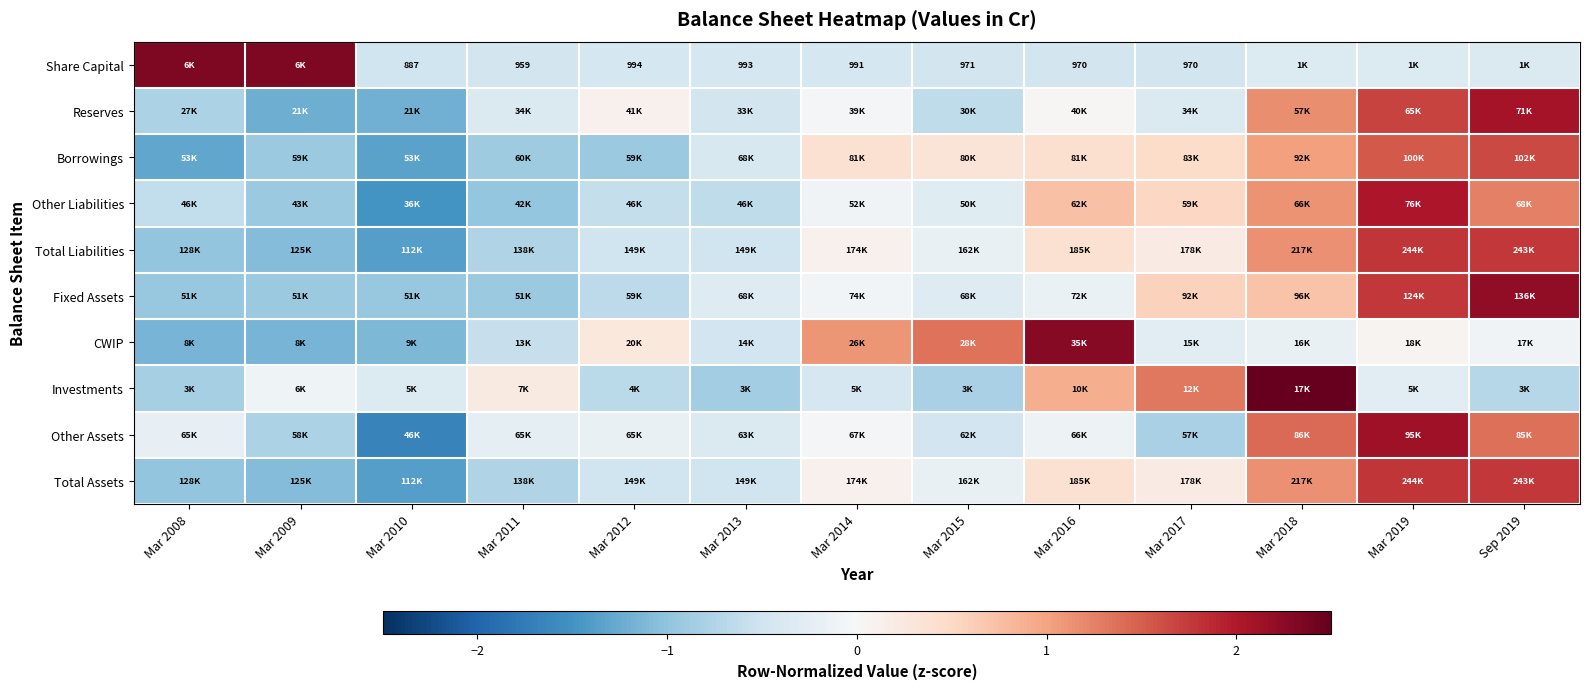

What is the difference between the highest and lowest values at Mar 2011?

1.2